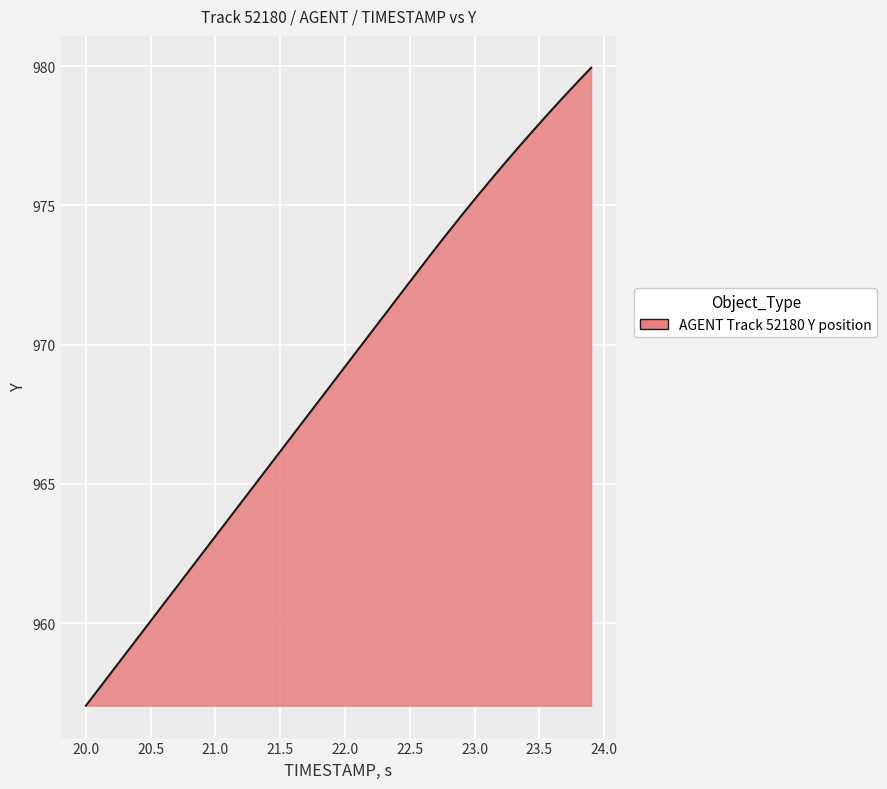

What is the minimum value shown in the chart?

957.0